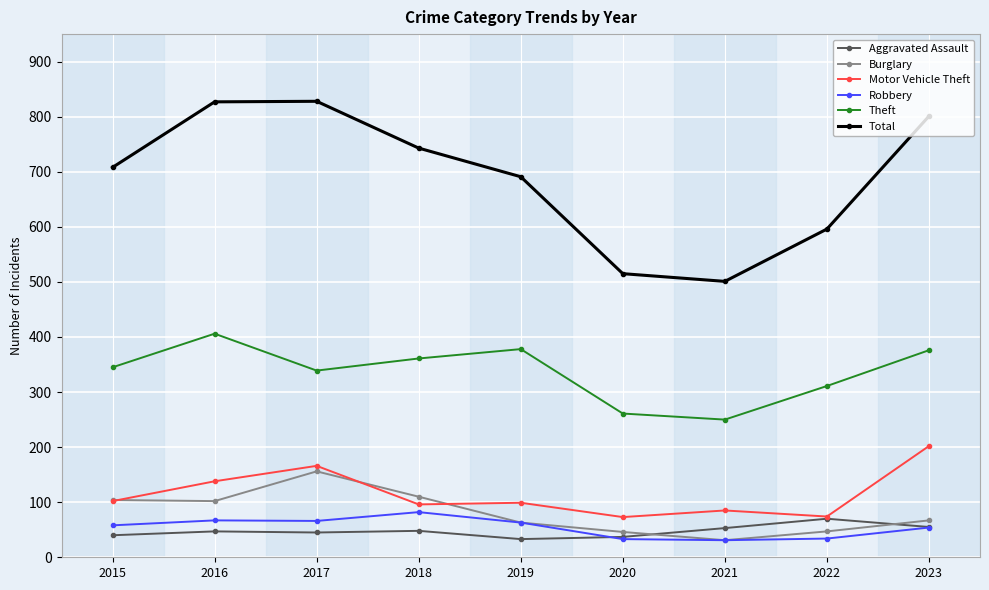

Does the chart display data point markers on the line(s)?

Yes